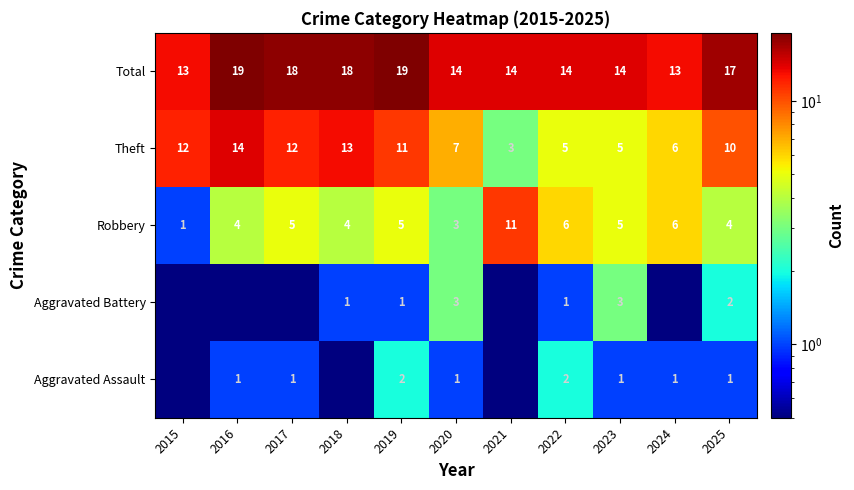

Between 2020 and 2023, which is larger?

2020